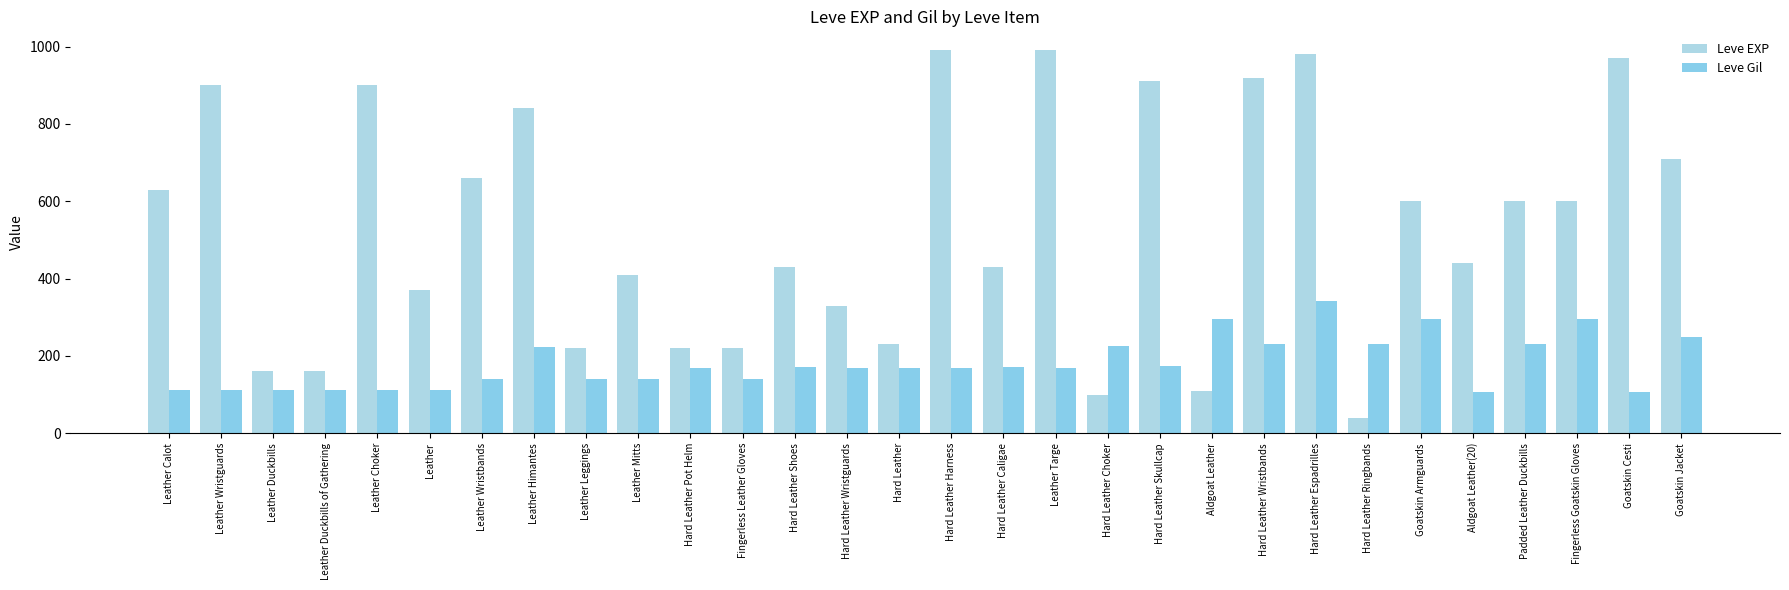

How many bars are there in each group?

2